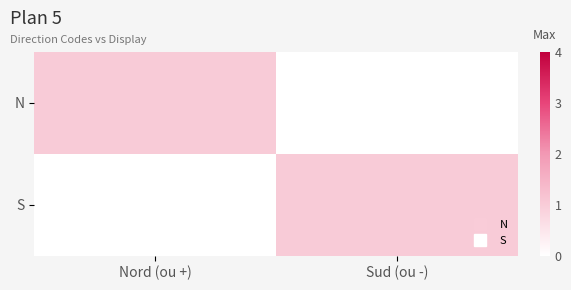

At which category is the sum across all series the highest?

Nord (ou +)